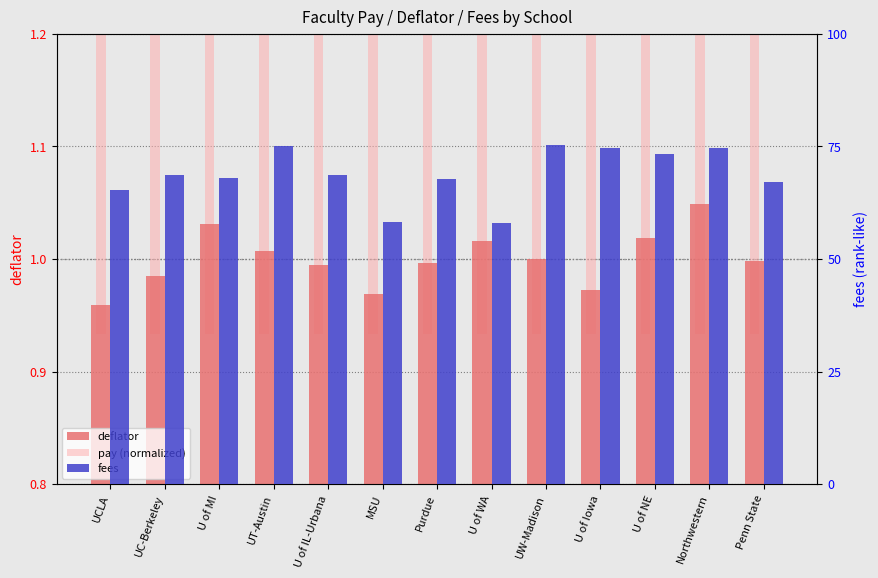

At which category is the sum across all series the highest?

UW-Madison